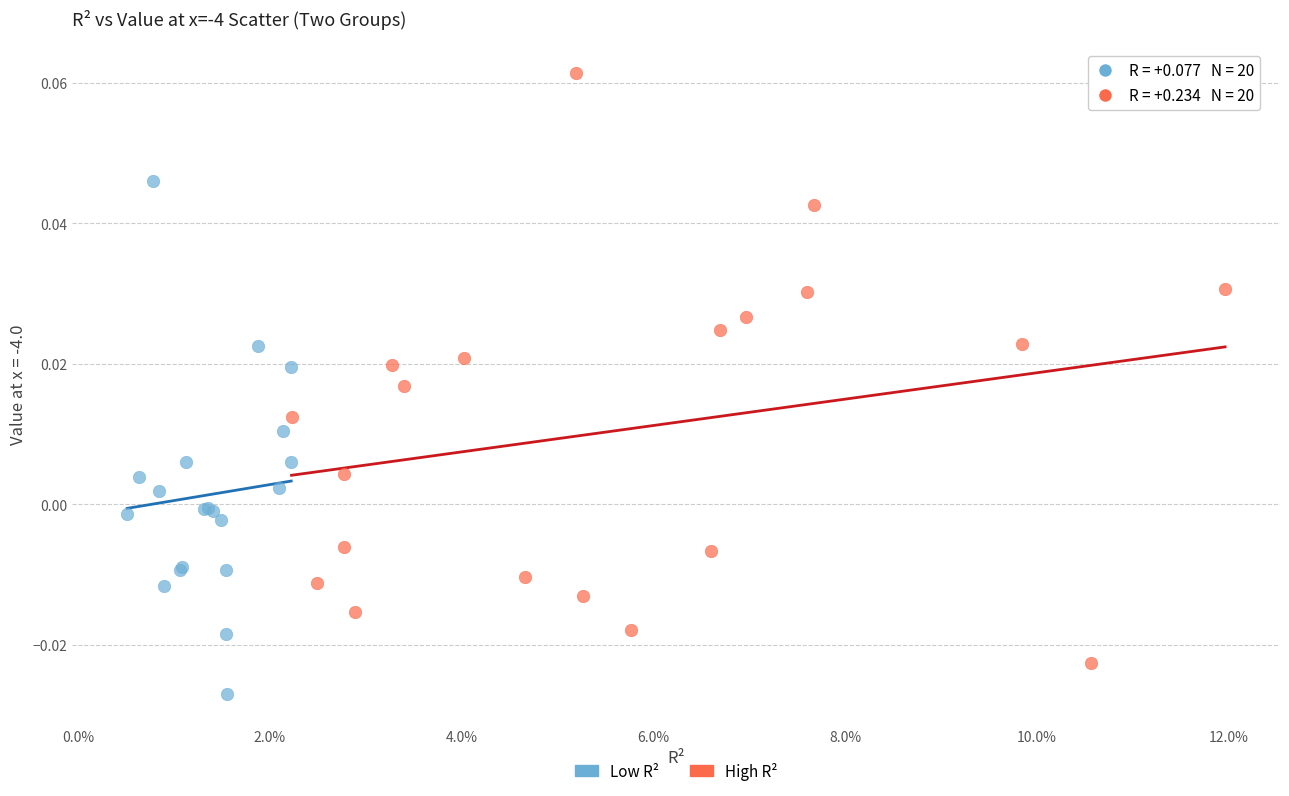

Which series contains the highest Y value?

High R²